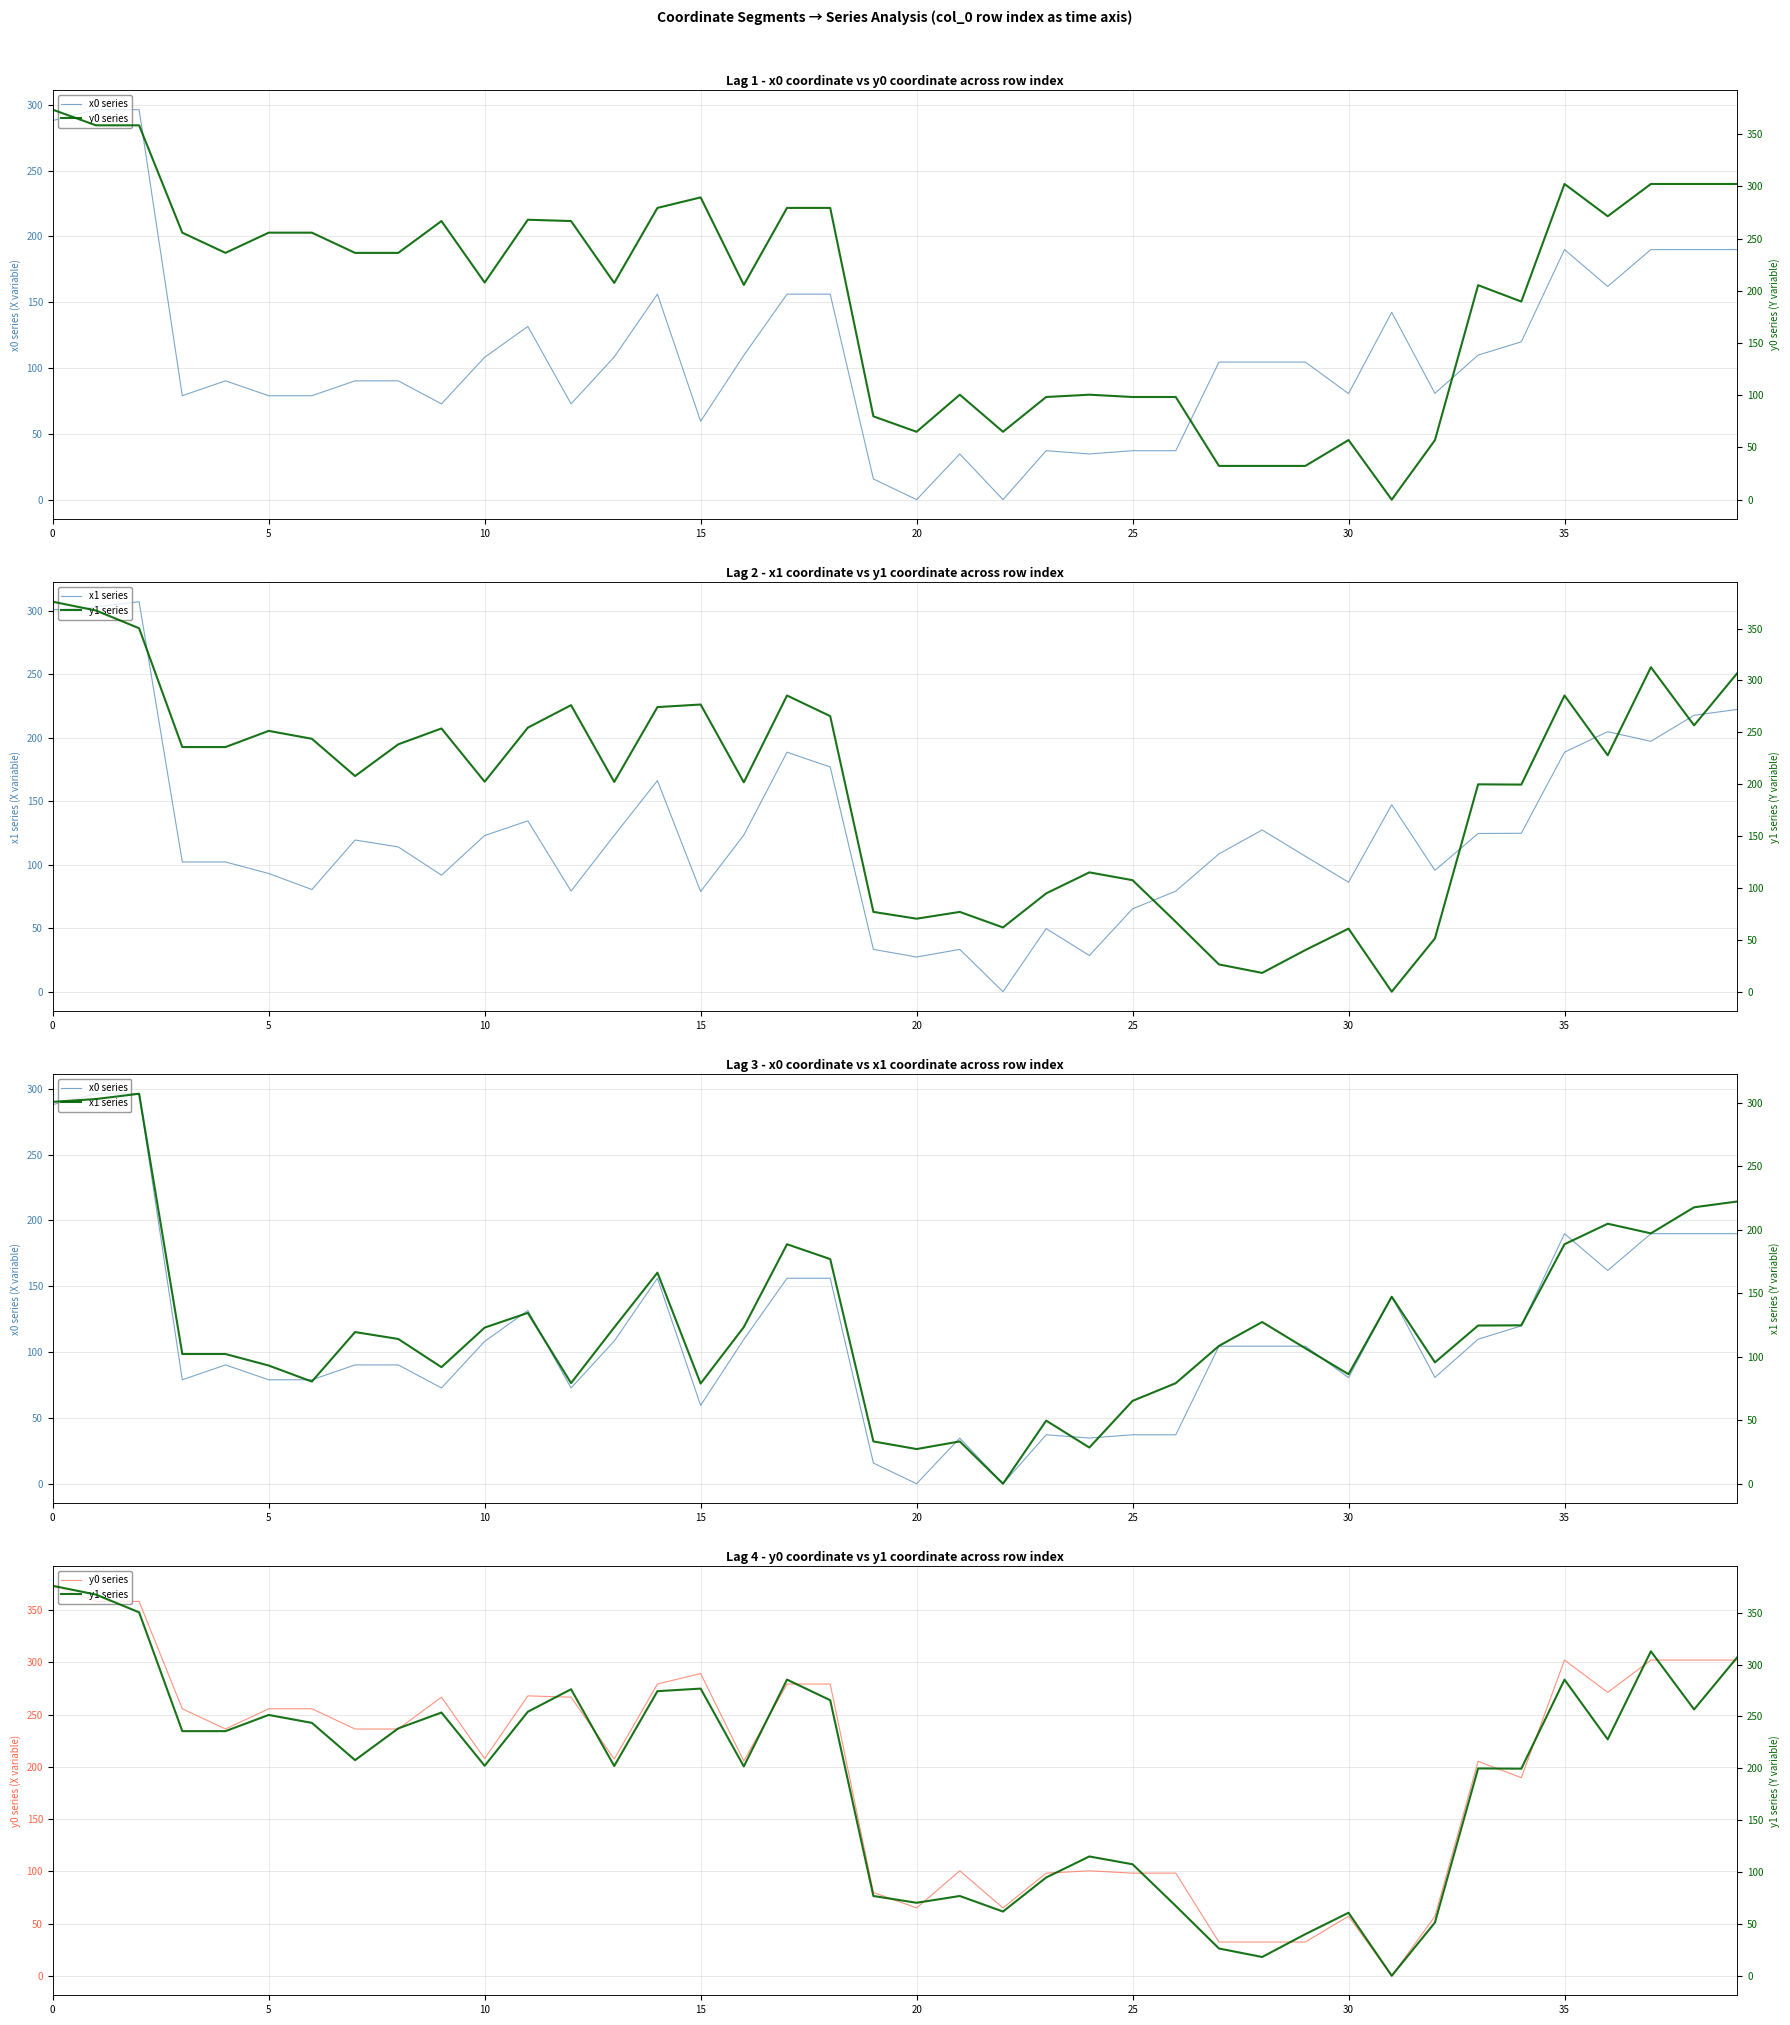

Which has a higher value, 28 or 18?

18